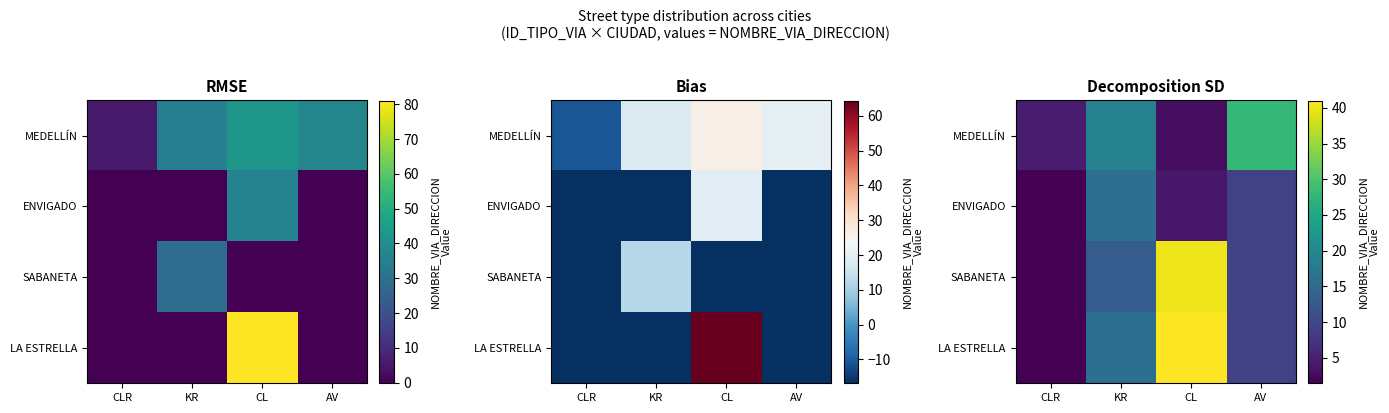

At which label does MEDELLÍN first exceed 19?

AV